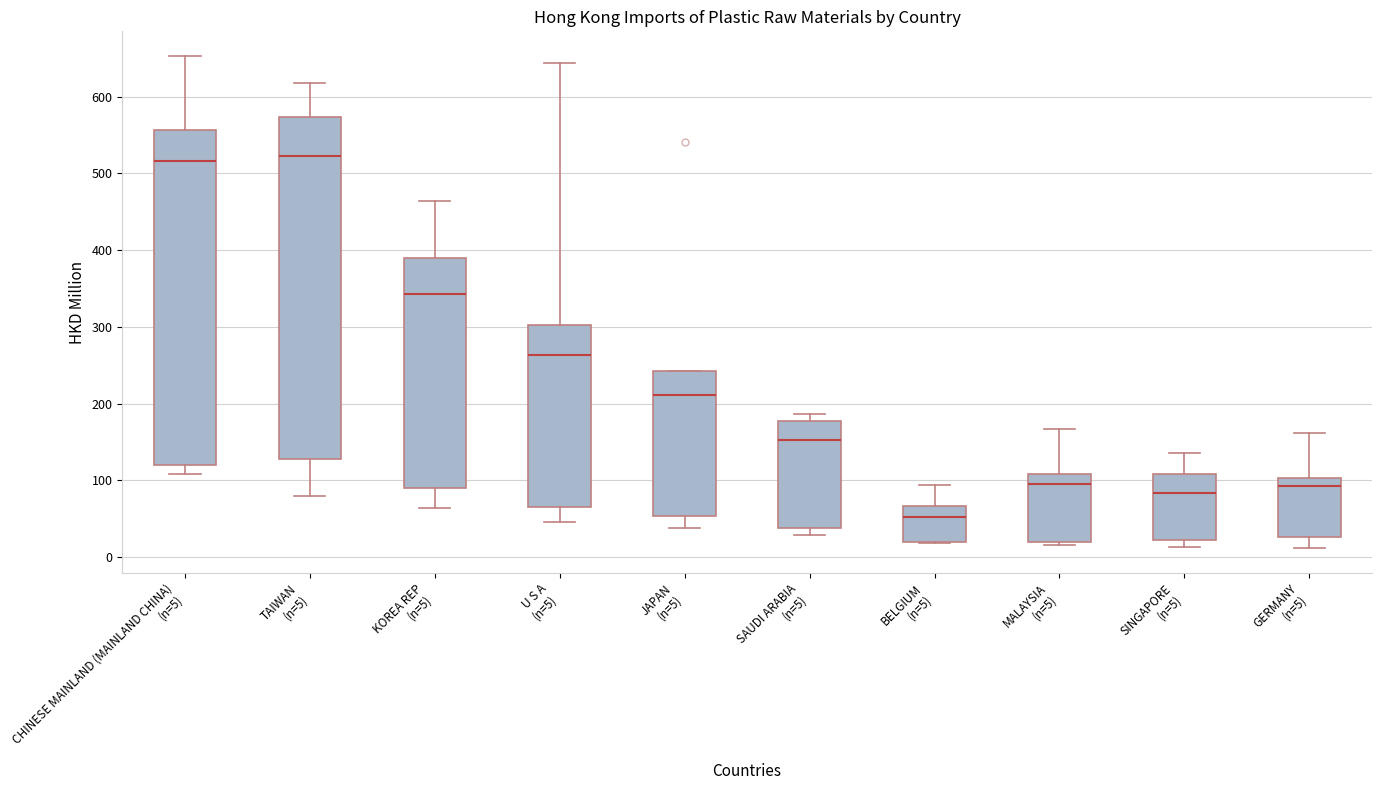

Where does the median line of the box for KOREA REP (n=5) sit on the y-axis? The values are not printed on the chart, so give them approximately, as read against the axis.

340